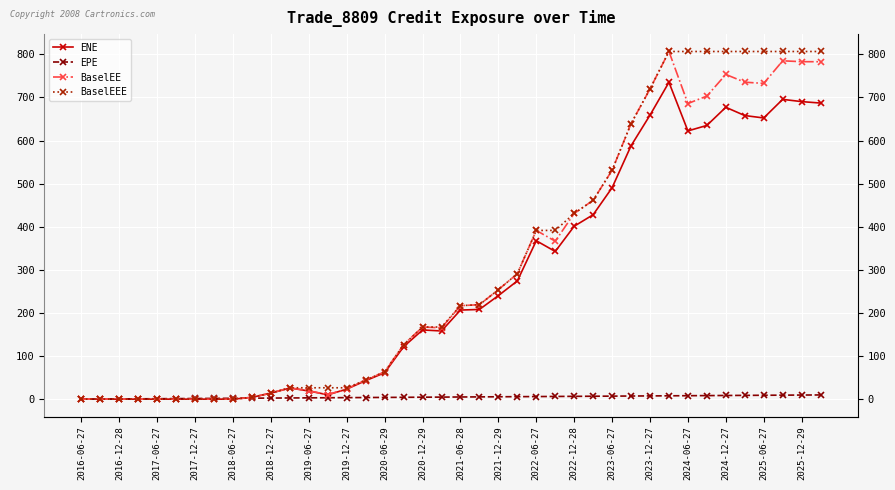

How many values in the EPE series exceed 5?

20